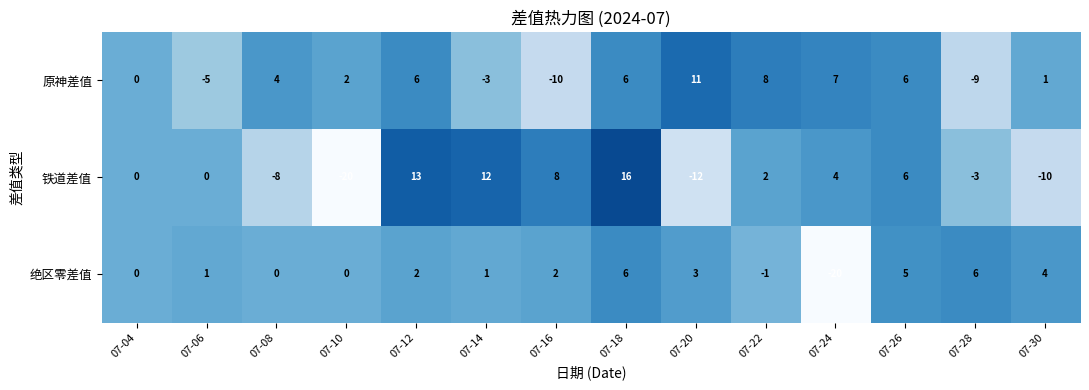

At which category does the chart reach its peak across all series?

07-18